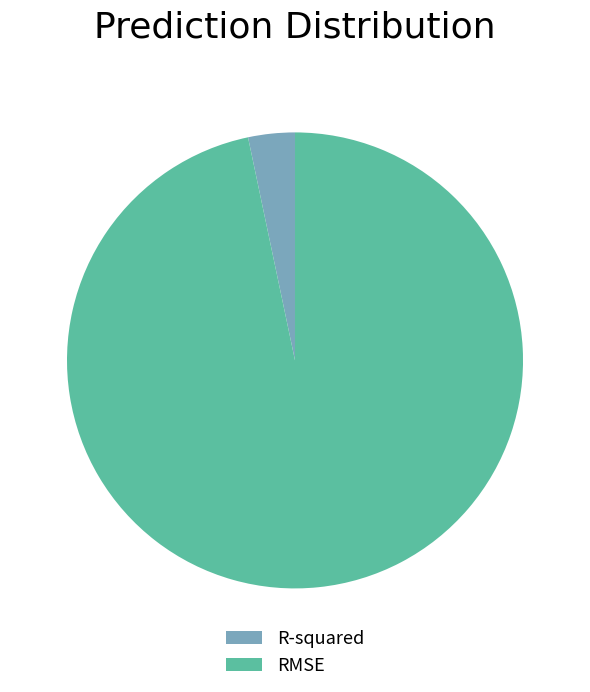

Count the number of slices in the pie.

2